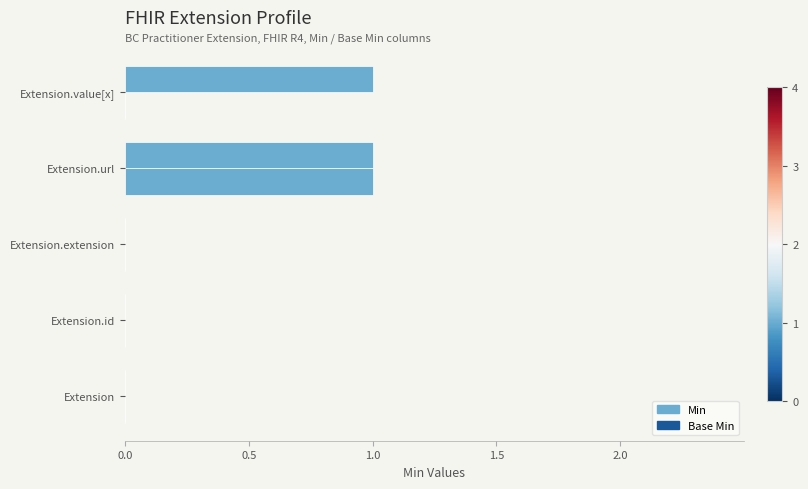

How many data points does each series have?

5